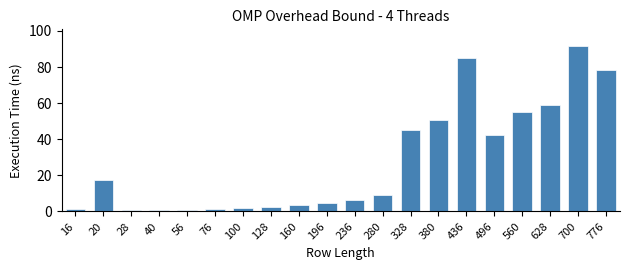

Which category has the highest value across all series?

700